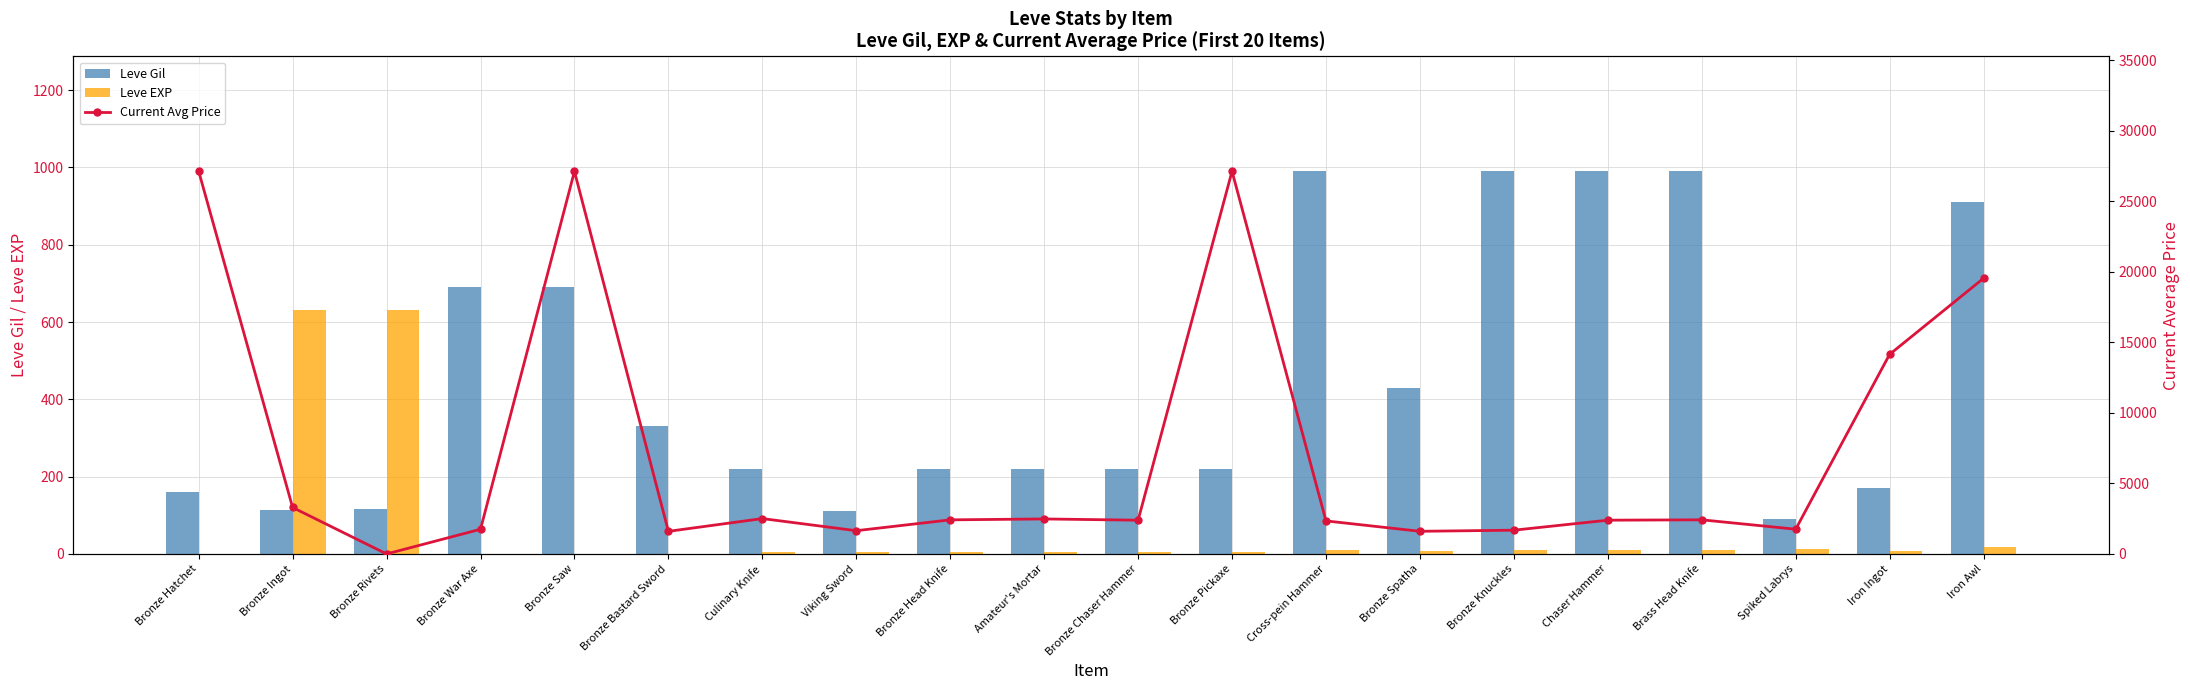

How many values in the Leve EXP series are below 7?

10